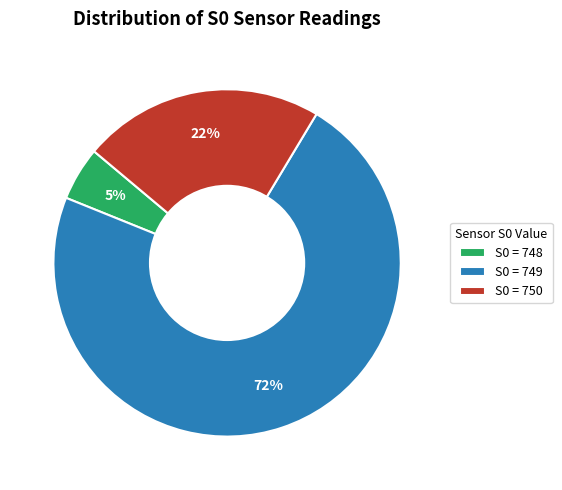

To the nearest percent, what percentage of the pie is S0 = 749?

72%